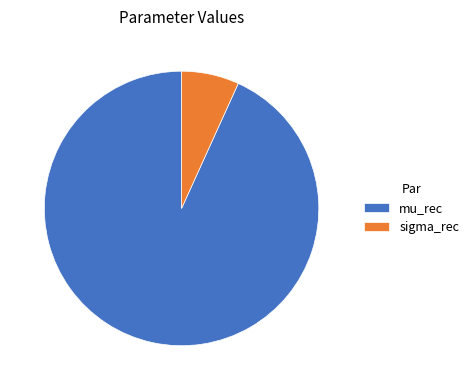

What is the smallest slice in the pie chart?

sigma_rec